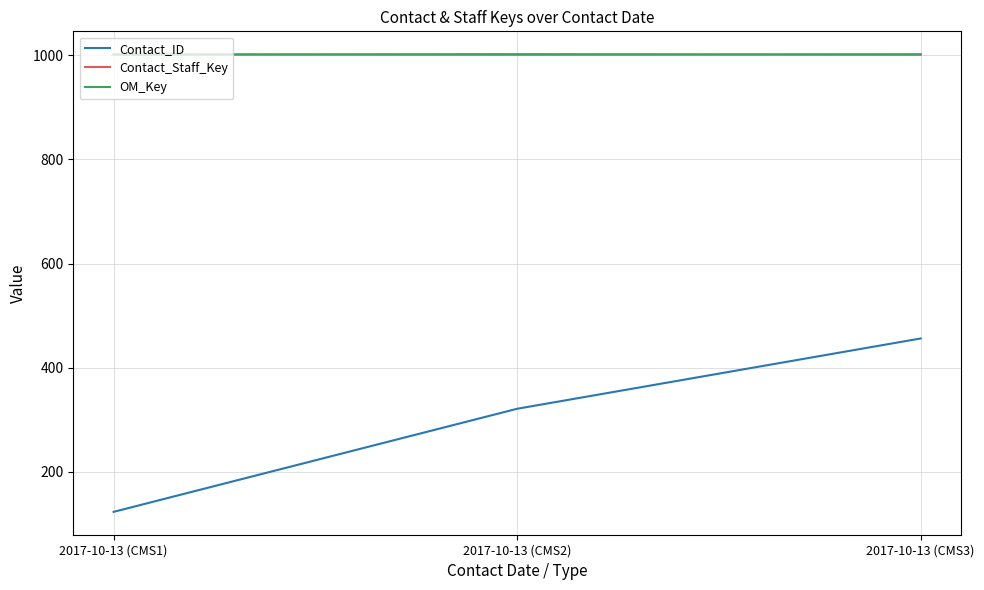

What is the difference between the highest and lowest values at 2017-10-13 (CMS1)?

879